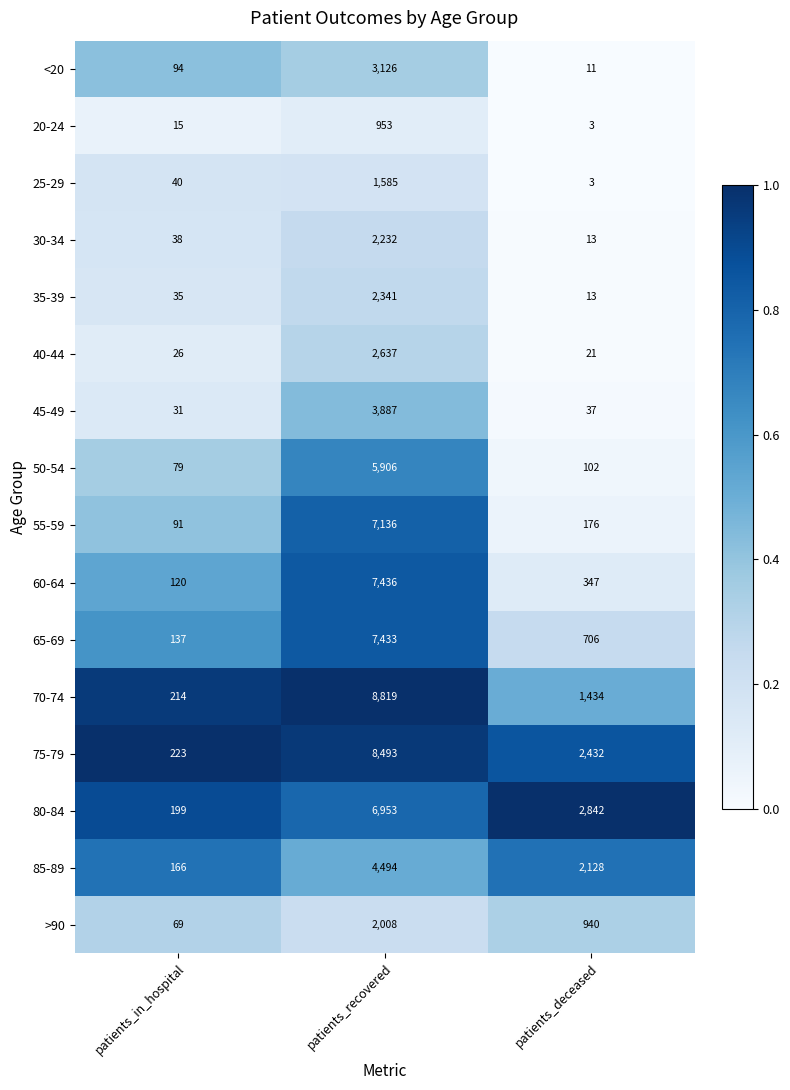

Is the value of 65-69 at patients_deceased greater than the value of 40-44 at patients_deceased?

Yes